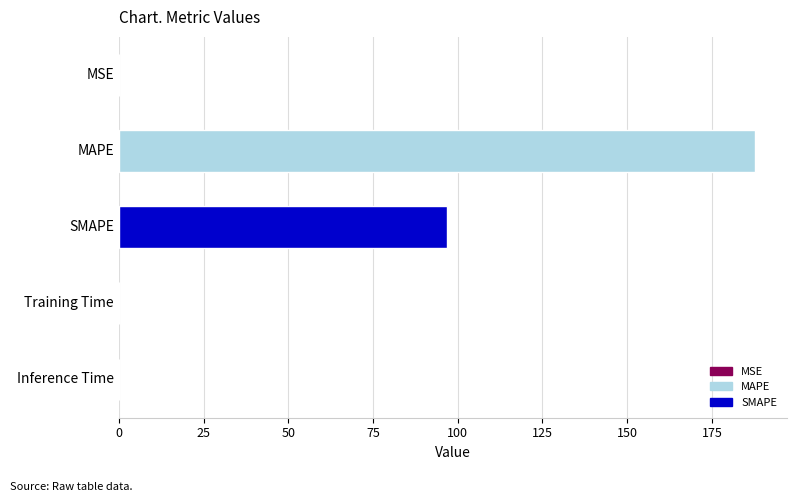

Between MSE and SMAPE, which is larger?

SMAPE